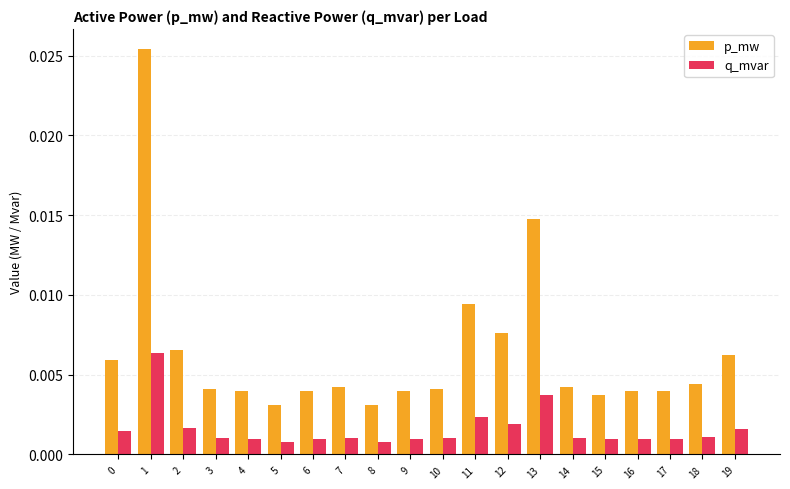

How many q_mvar values are between 0 and 1?

20